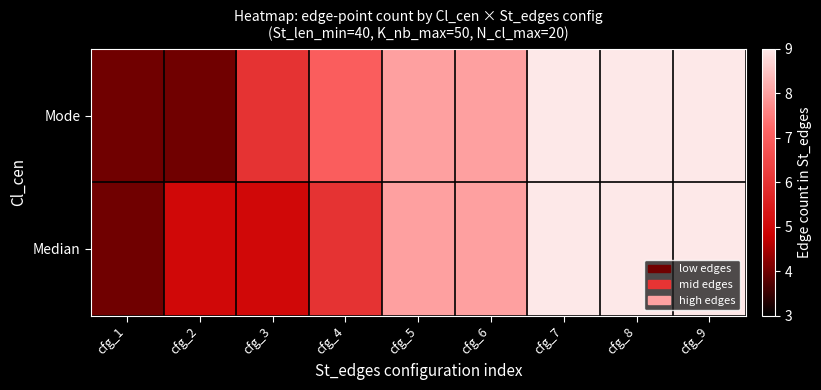

Which series has the largest total across all categories?

Mode